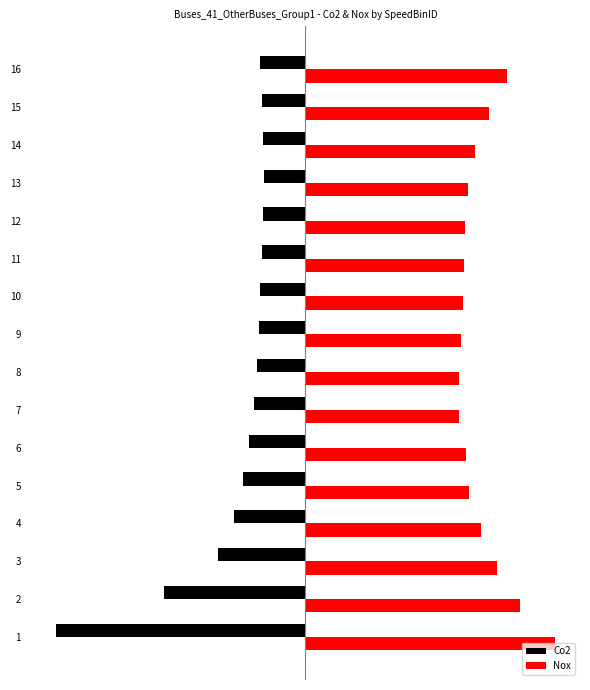

What is the sum of the Nox values at 3 and 11?

1.4